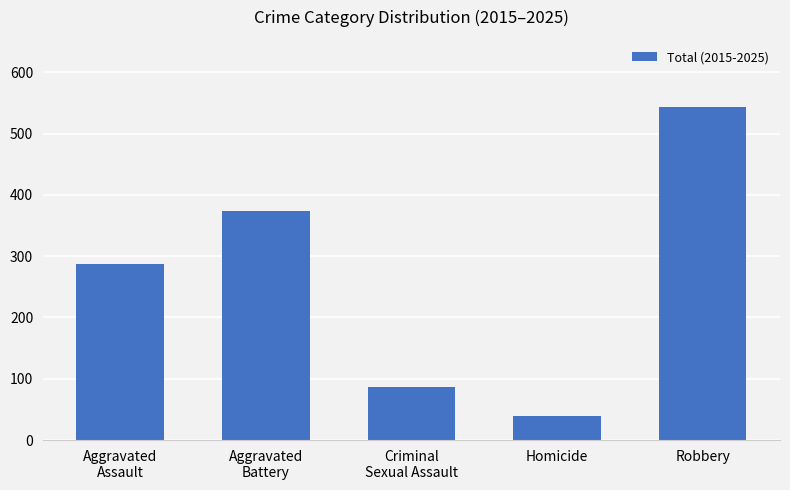

Approximately how many times larger is the value at Robbery compared to Aggravated
Battery?

1.5